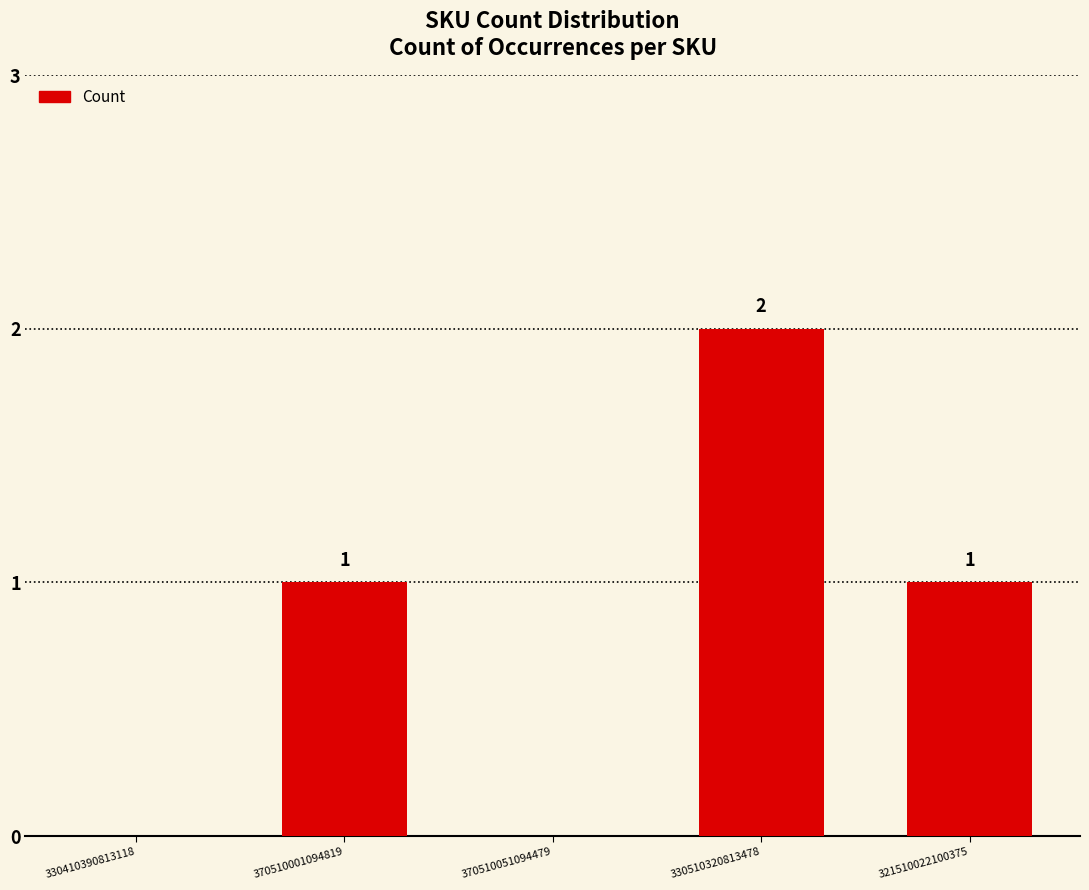

Between 321510022100375 and 370510051094479, which is larger?

321510022100375